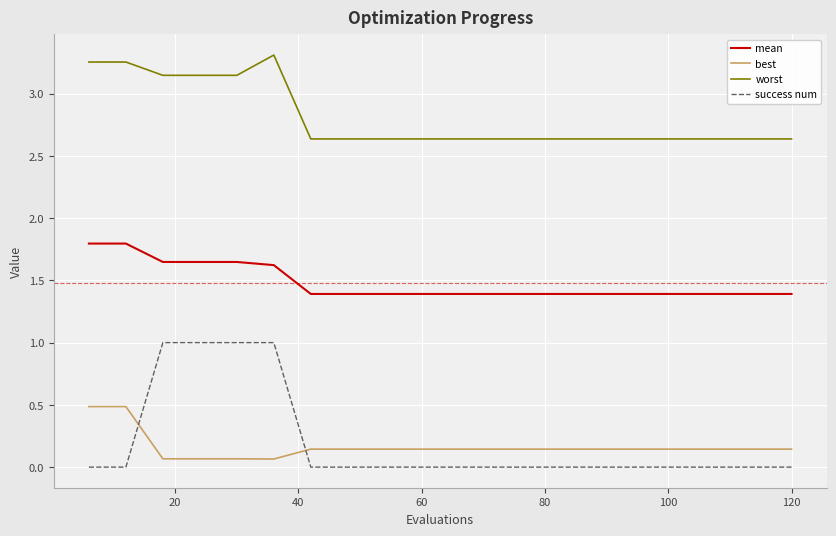

Rank the series by their maximum value, from highest to lowest.

worst, mean, success num, best